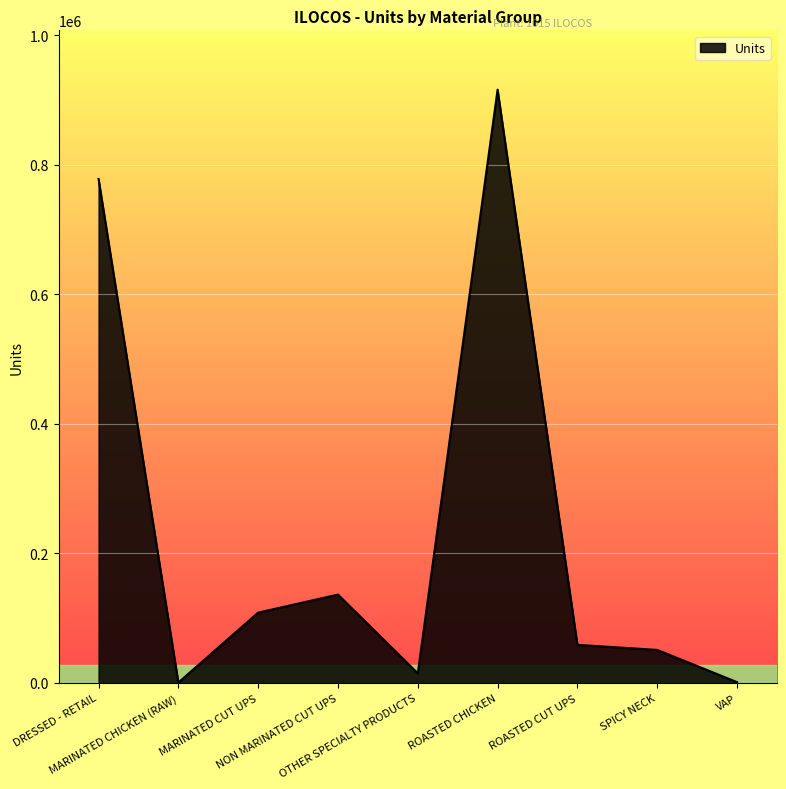

What is the difference between the maximum and minimum values?

915312.0